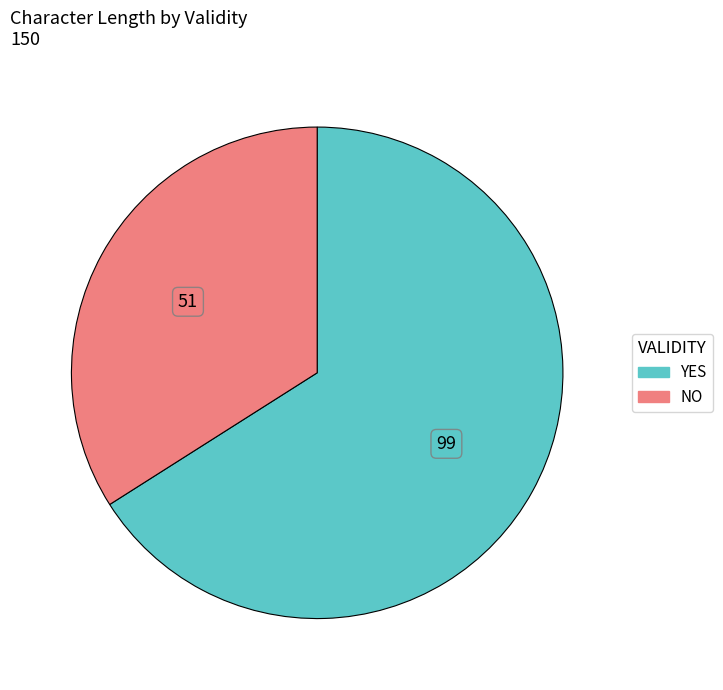

Count the number of slices in the pie.

2